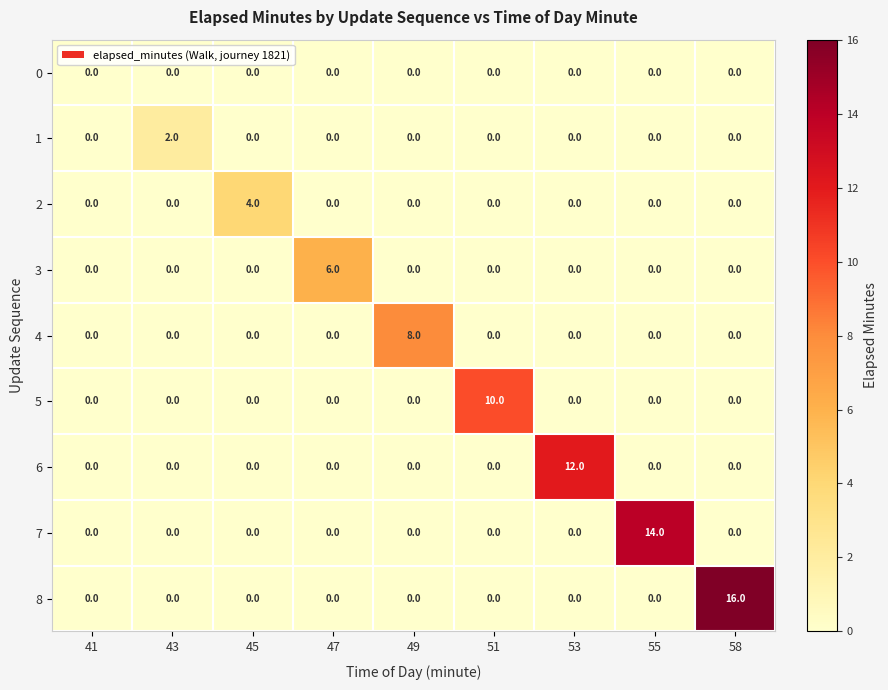

Is it true that 4 equals 0 at 53?

True